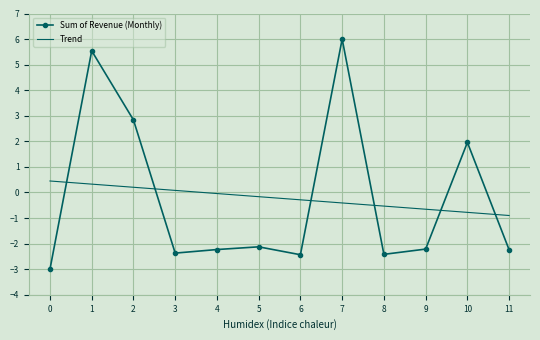

What is the maximum value shown in the chart?

6.0